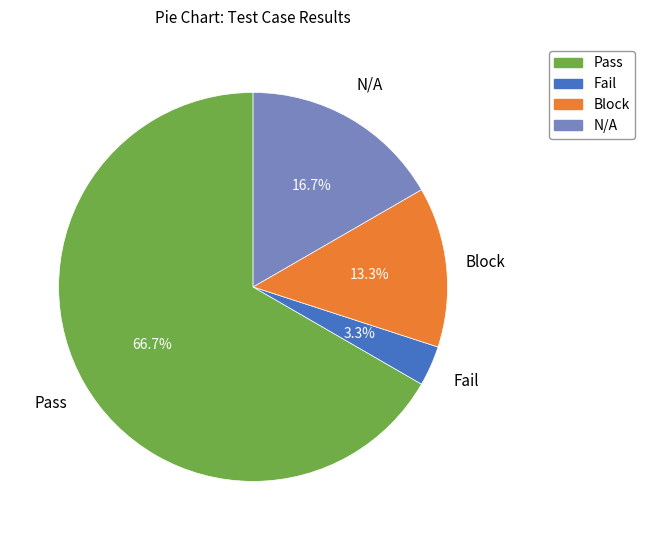

How much of the chart is everything except Pass?

33.3%